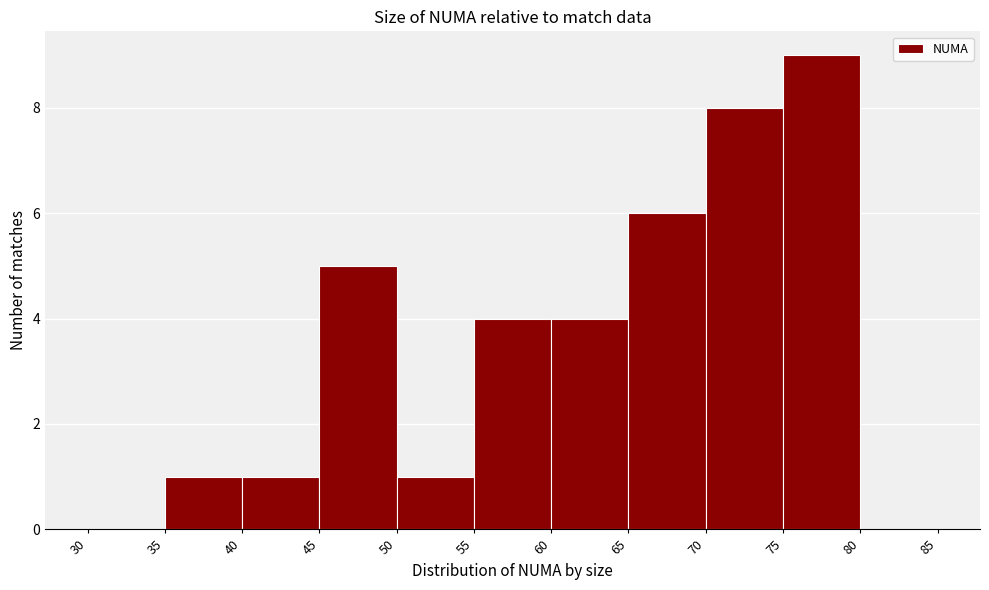

Reading left to right, list every bar in this chart as the range it spans on the x-axis followed by its height. The values are not printed on the chart, so give them approximately, as read against the axis.

30 to 35: 0
35 to 40: 1
40 to 45: 1
45 to 50: 5
50 to 55: 1
55 to 60: 4
60 to 65: 4
65 to 70: 6
70 to 75: 8
75 to 80: 9
80 to 85: 0